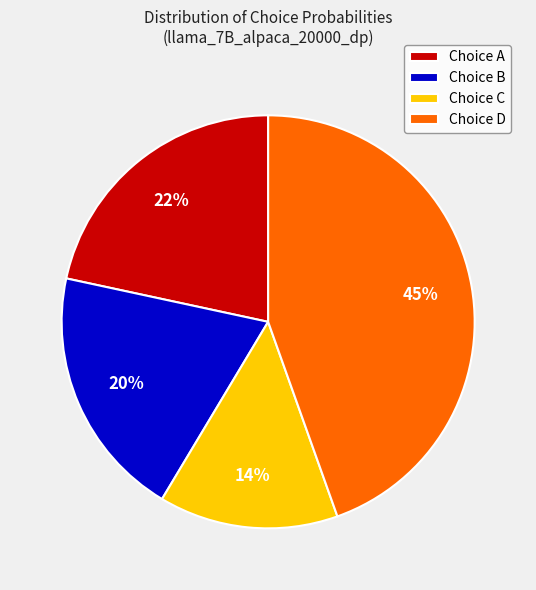

What percentage is the Choice D slice, to the nearest percent?

45%